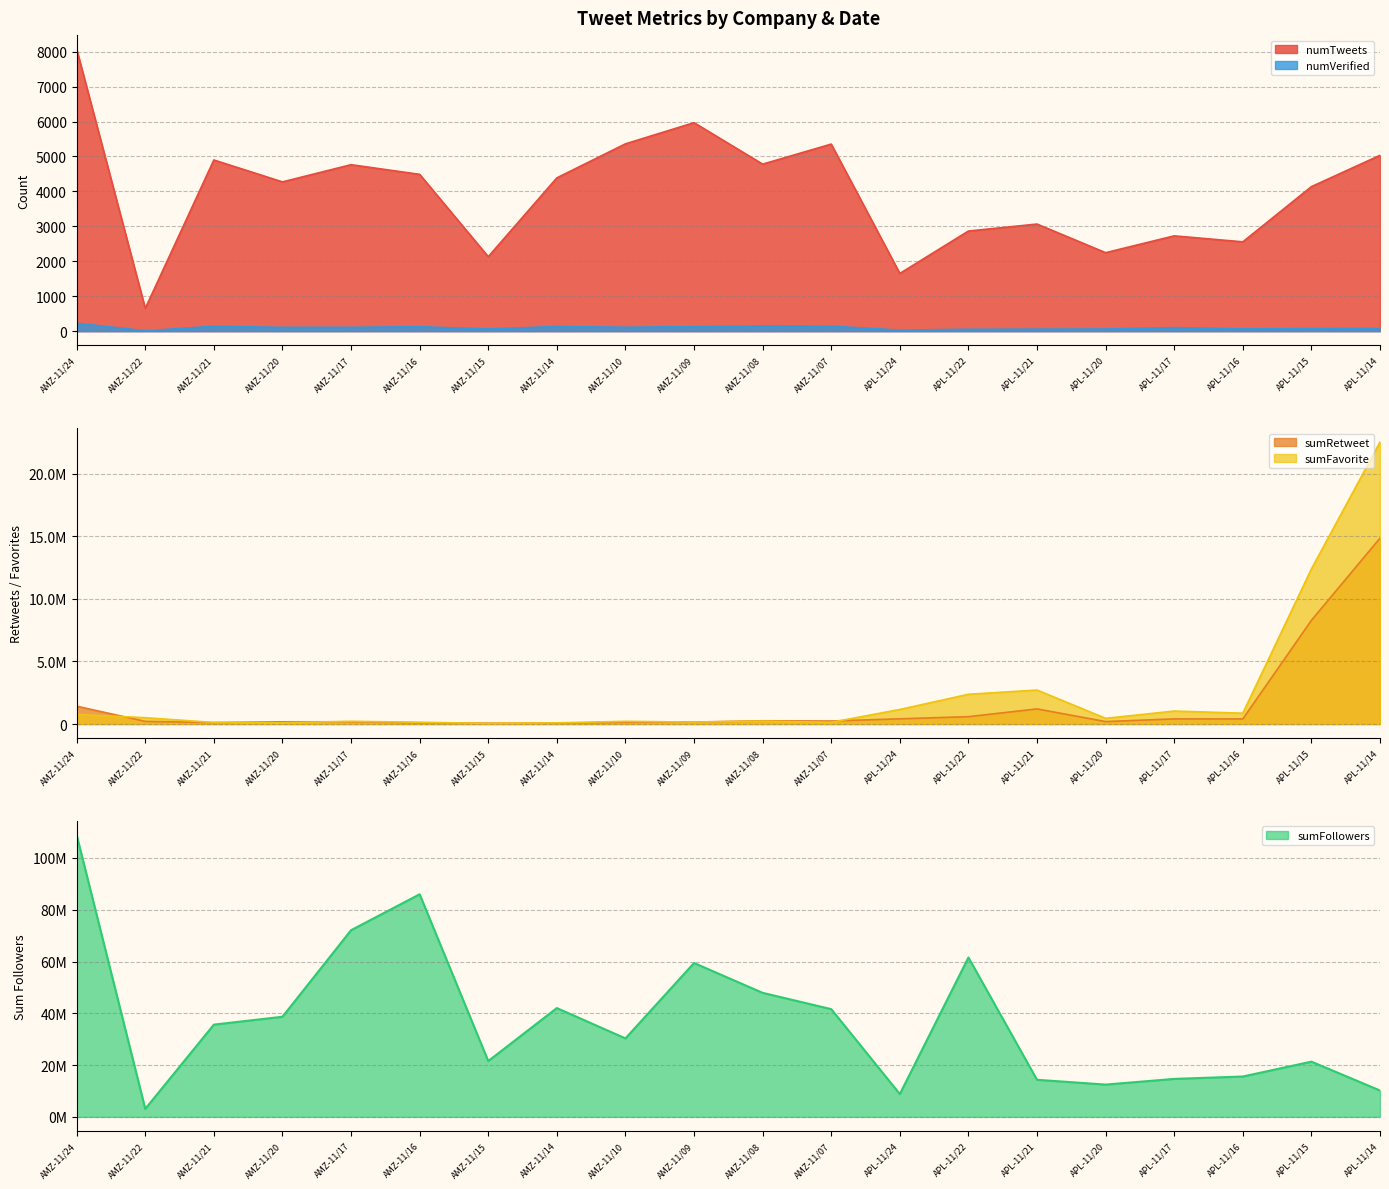

True or false: numVerified and numTweets cross at least once.

False